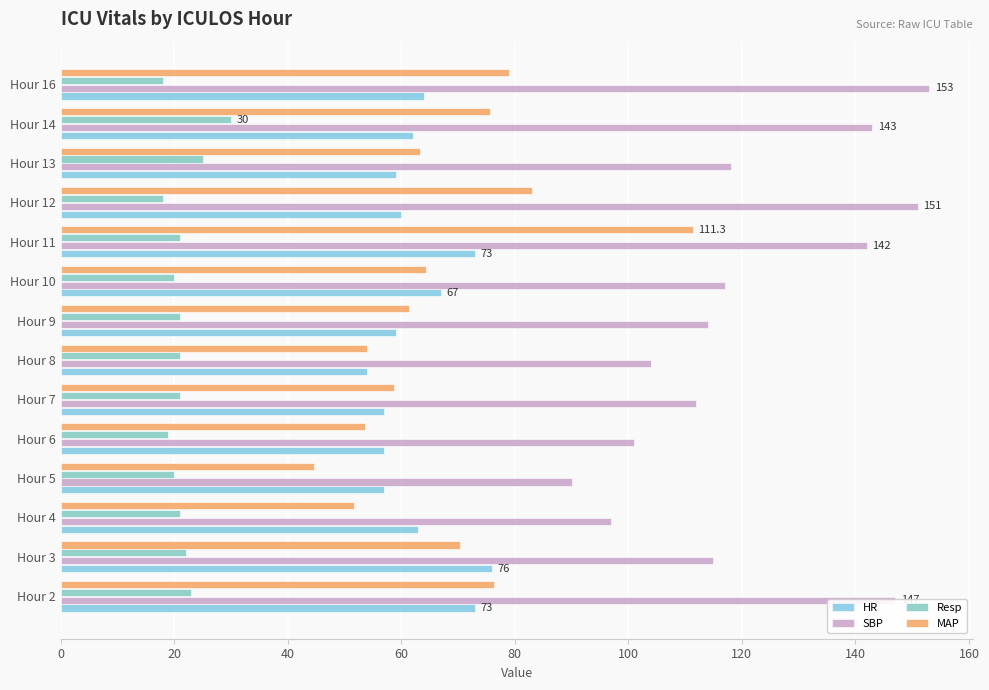

How many values in the HR series are below 62?

7